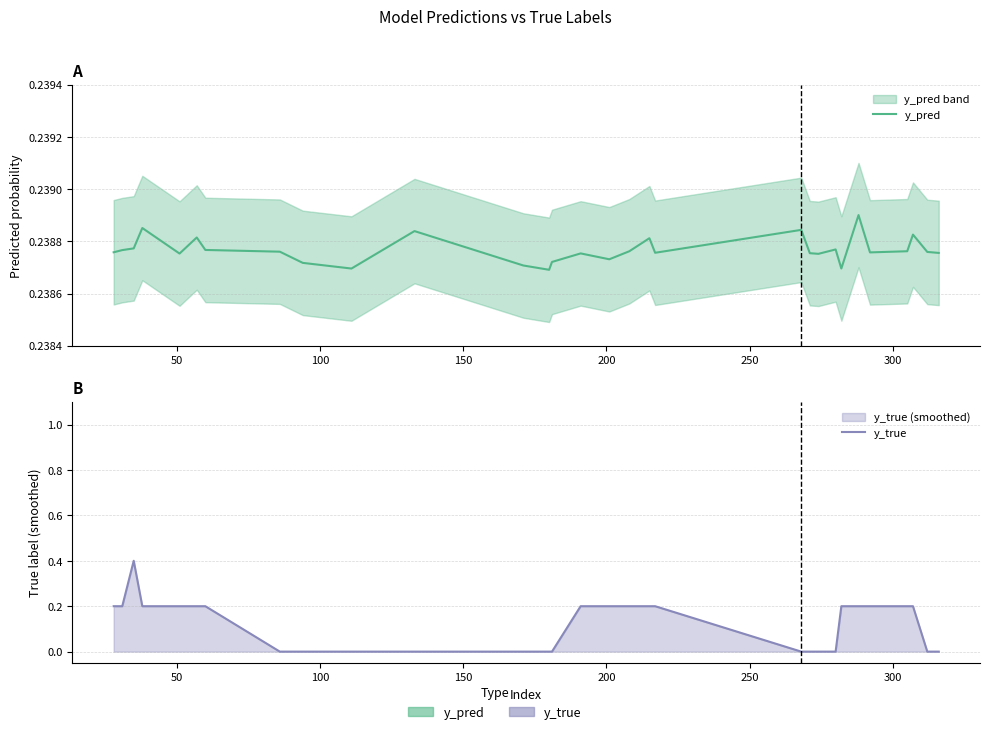

Is the value of y_pred at 18 greater than the value of y_true at 26?

Yes